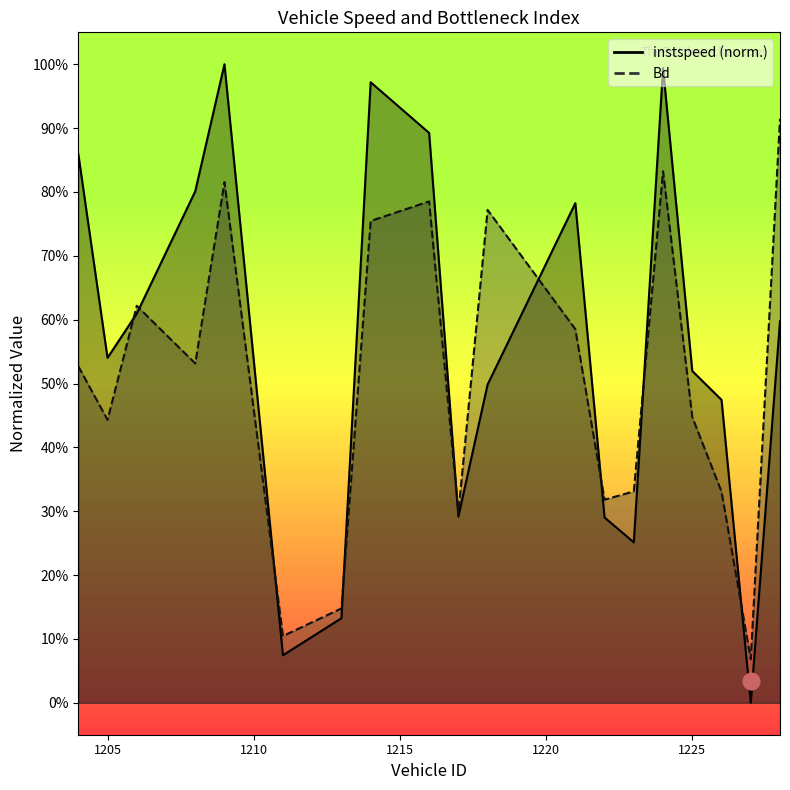

The value of Bd at 1218 is 0.8. True or false?

True